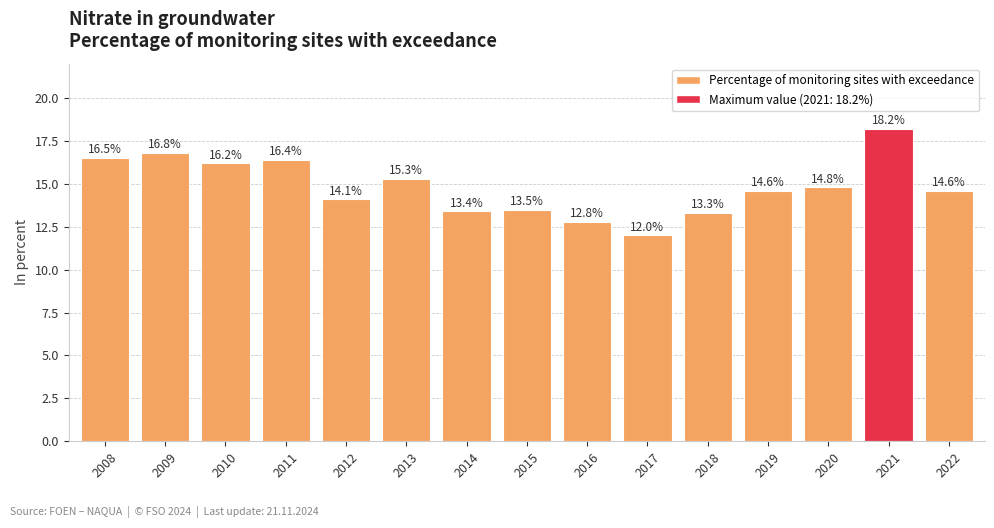

What value does the data have at 2011?

16.4